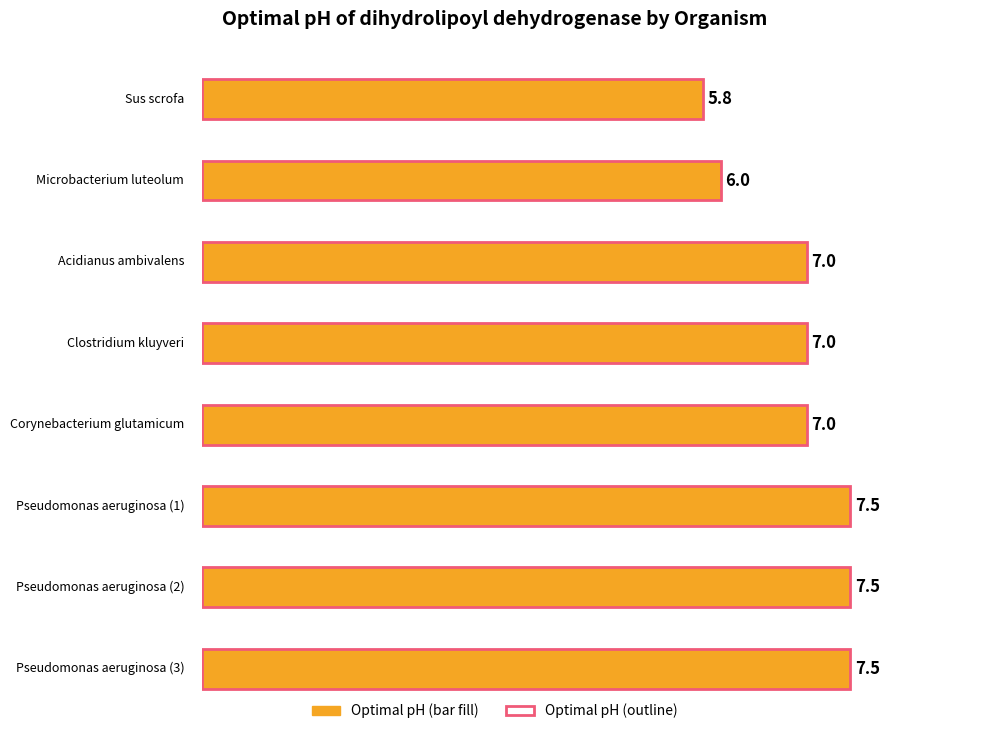

At which label does the data first exceed 7?

Pseudomonas aeruginosa (1)